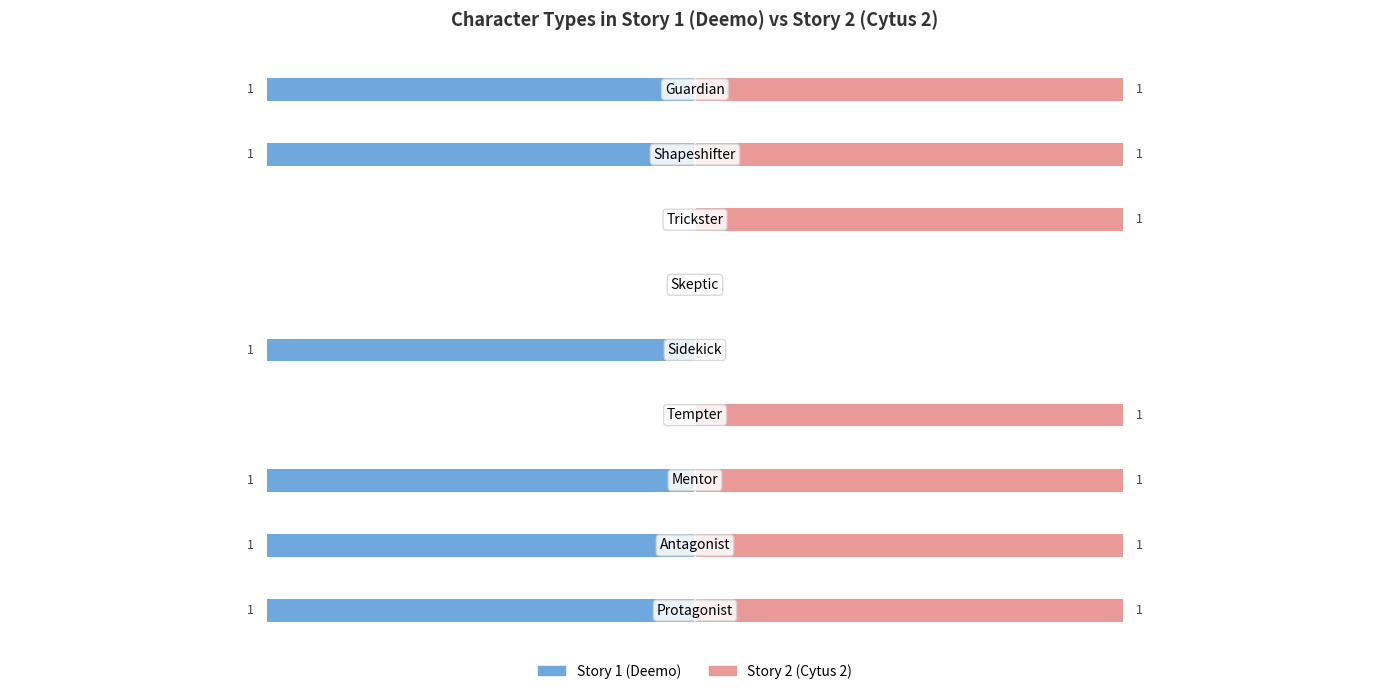

The value of Story 1 (Deemo) at 8 is 0. True or false?

False